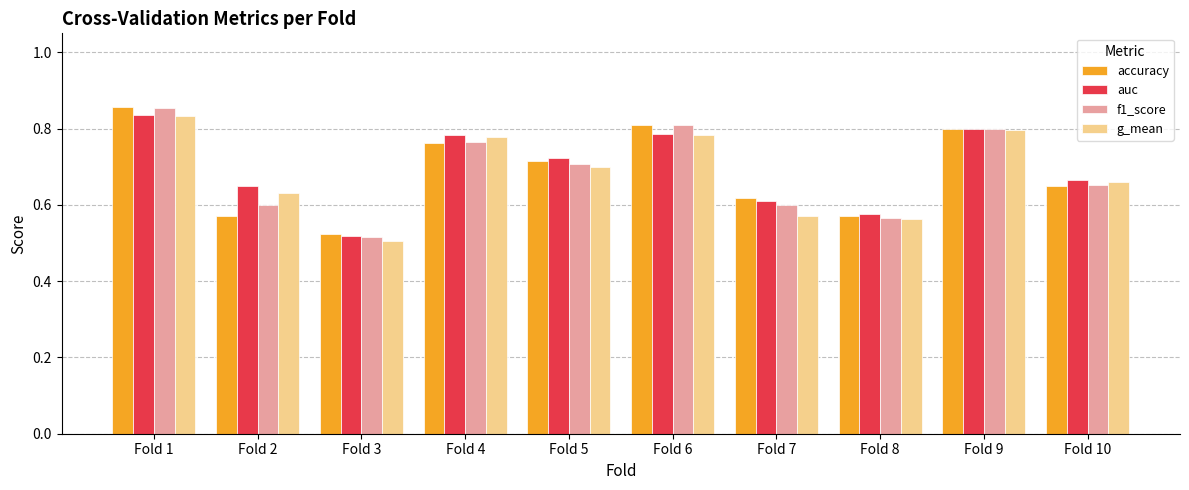

True or false: f1_score has a value of 0.7 at Fold 5.

True